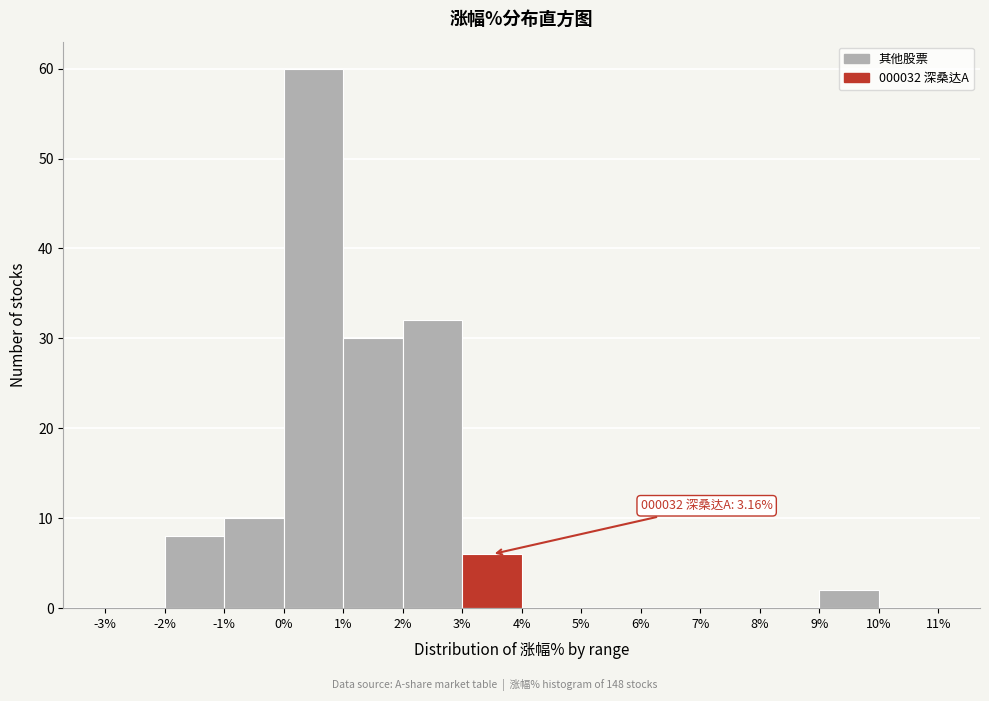

Over which range of the x-axis is the bar tallest?

0% to 1%